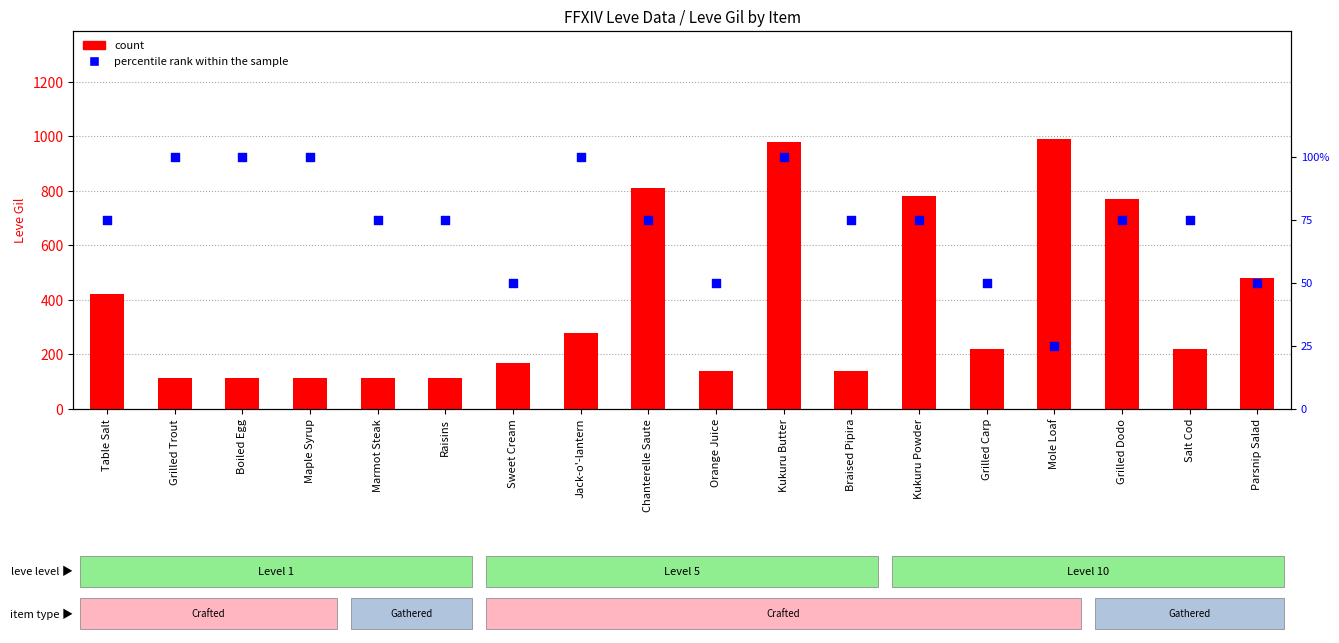

What is the total value across all series at Braised Pipira?

215